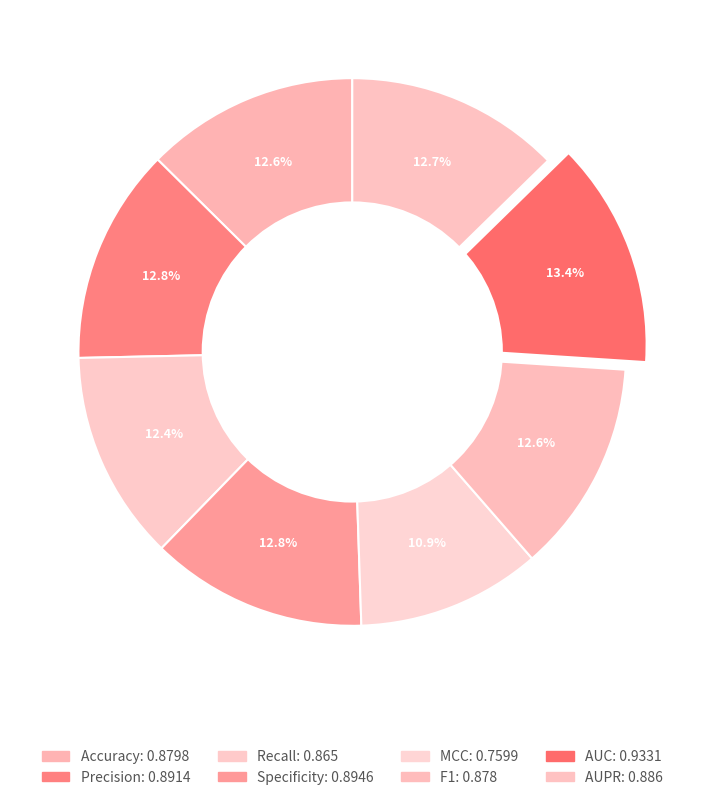

To the nearest percent, what percentage of the pie is Precision?

13%